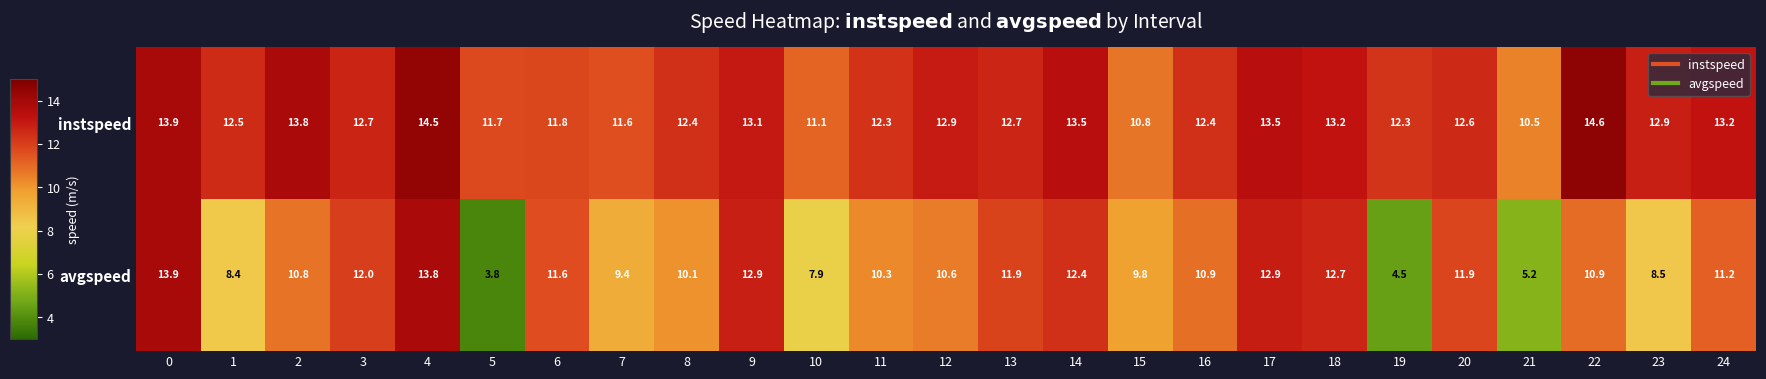

What is the difference between the maximum and minimum values in the instspeed series?

4.1